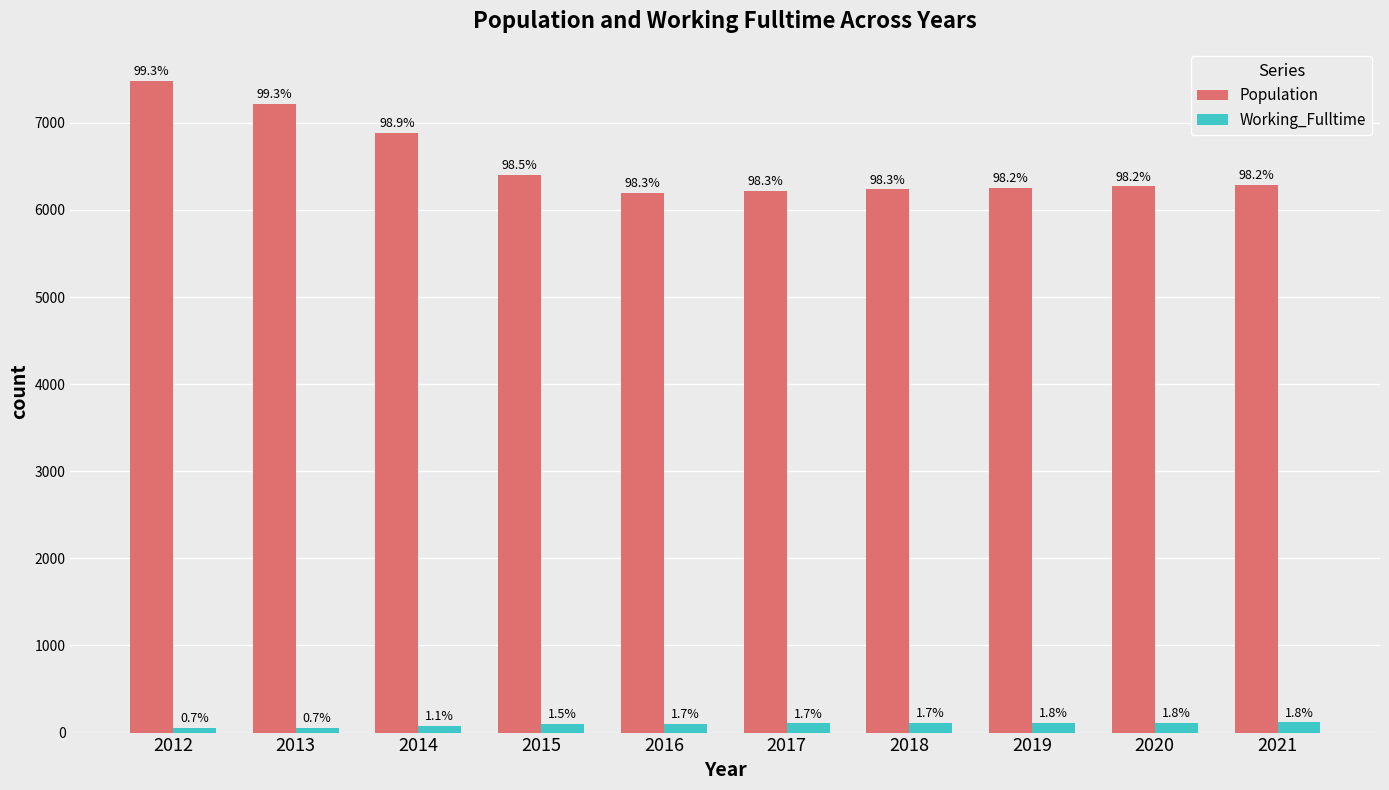

What are all the series names shown in the legend?

Population, Working_Fulltime